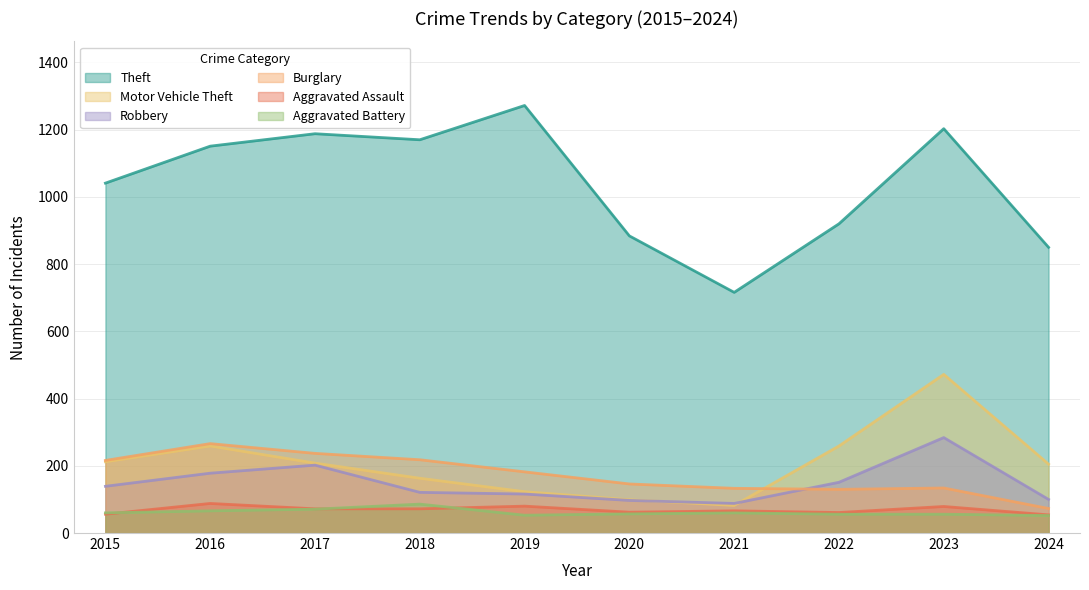

Reading left to right, list all the values displayed in this chart.

Theft: 2015=1041	2016=1151	2017=1188	2018=1170	2019=1272	2020=884	2021=716	2022=920	2023=1203	2024=850
Motor Vehicle Theft: 2015=212	2016=259	2017=208	2018=163	2019=123	2020=99	2021=82	2022=259	2023=472	2024=205
Robbery: 2015=139	2016=178	2017=202	2018=121	2019=116	2020=97	2021=88	2022=151	2023=284	2024=100
Burglary: 2015=216	2016=266	2017=237	2018=218	2019=182	2020=146	2021=133	2022=130	2023=134	2024=73
Aggravated Assault: 2015=56	2016=88	2017=72	2018=72	2019=80	2020=62	2021=66	2022=61	2023=79	2024=54
Aggravated Battery: 2015=60	2016=66	2017=71	2018=86	2019=53	2020=57	2021=60	2022=56	2023=56	2024=52